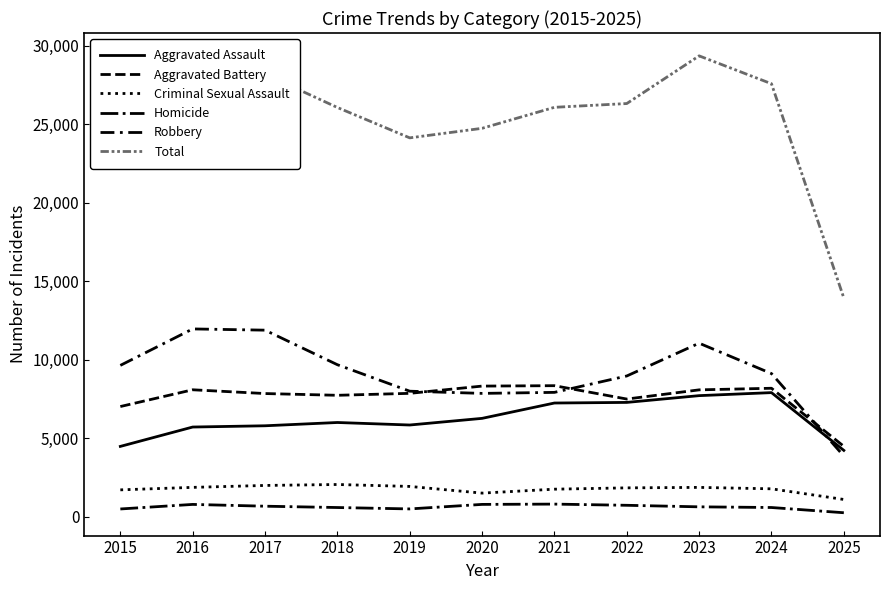

Does the chart have visible grid lines?

No